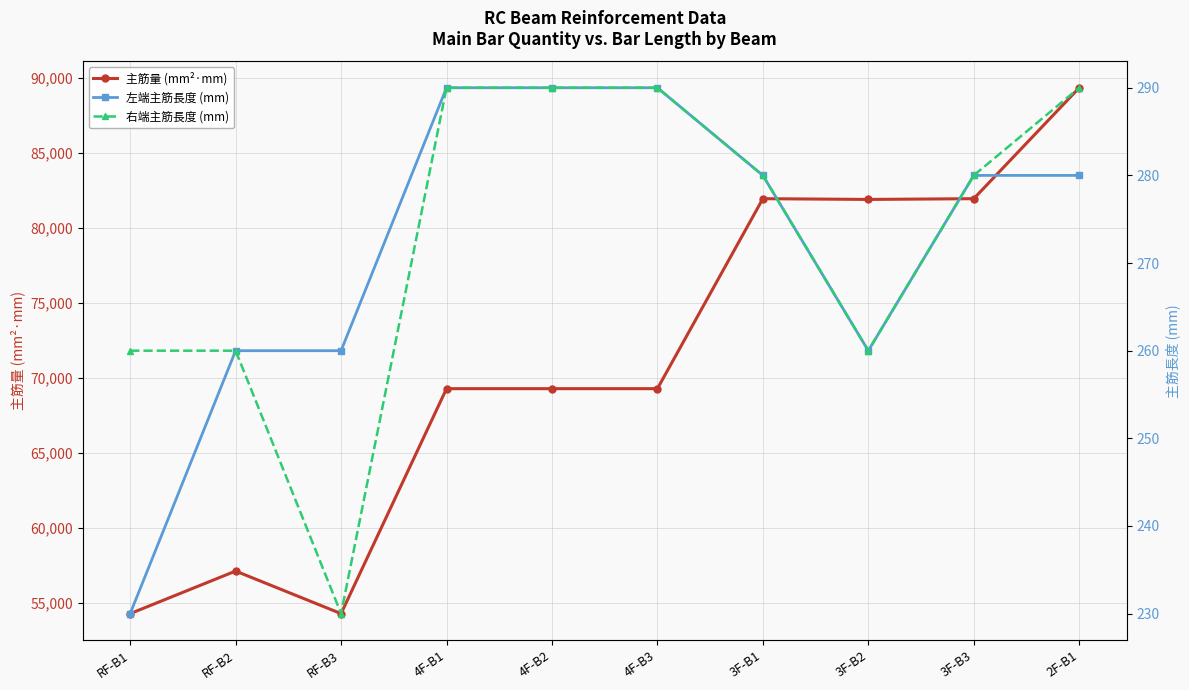

At which label does 左端主筋長度 (mm) reach its peak?

4F-B1